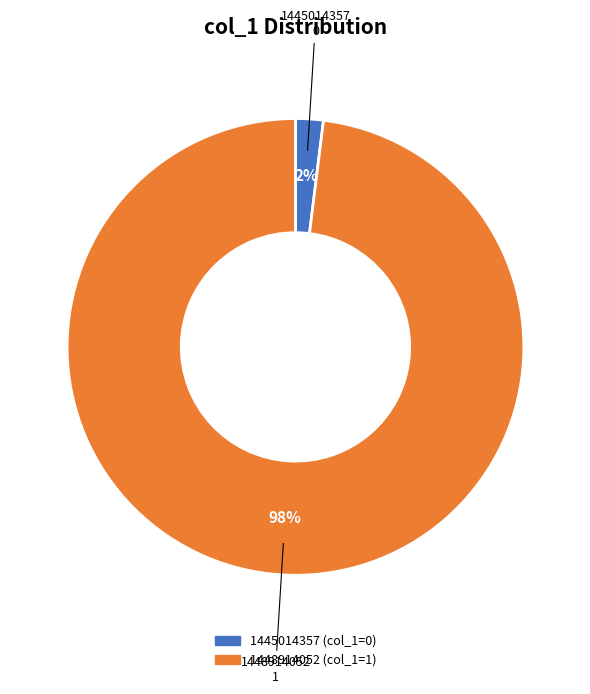

Rank the categories by value from highest to lowest.

1448914052, 1445014357